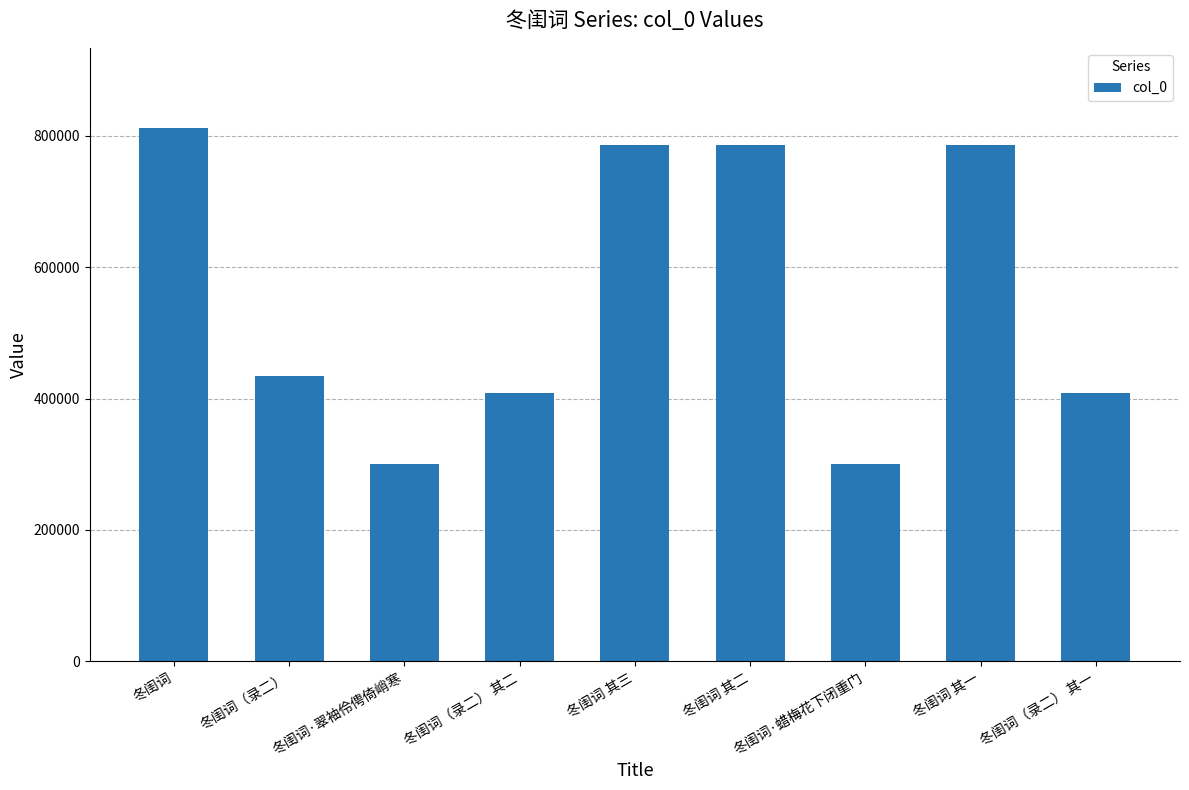

What is the difference between the values at 冬闺词 其三 and 冬闺词?

26535